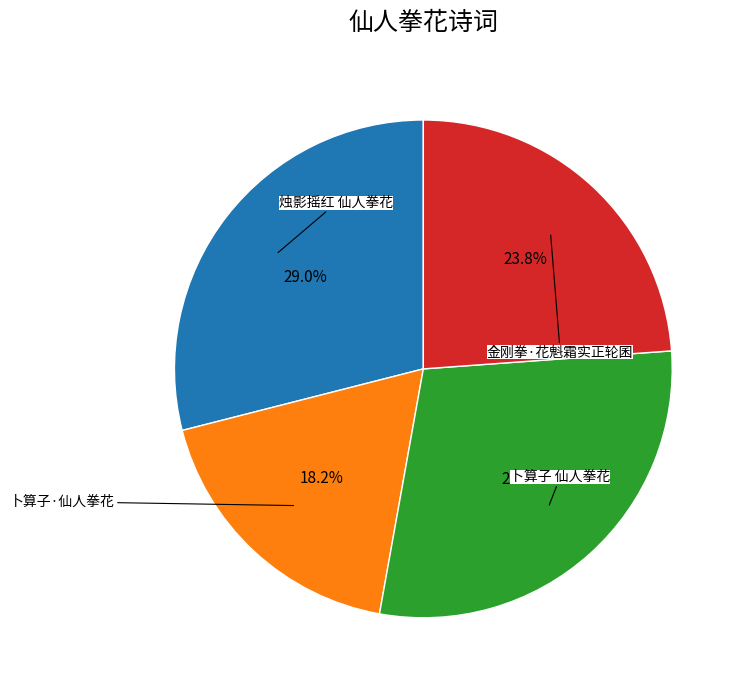

Is there any slice that represents more than half of the pie?

No